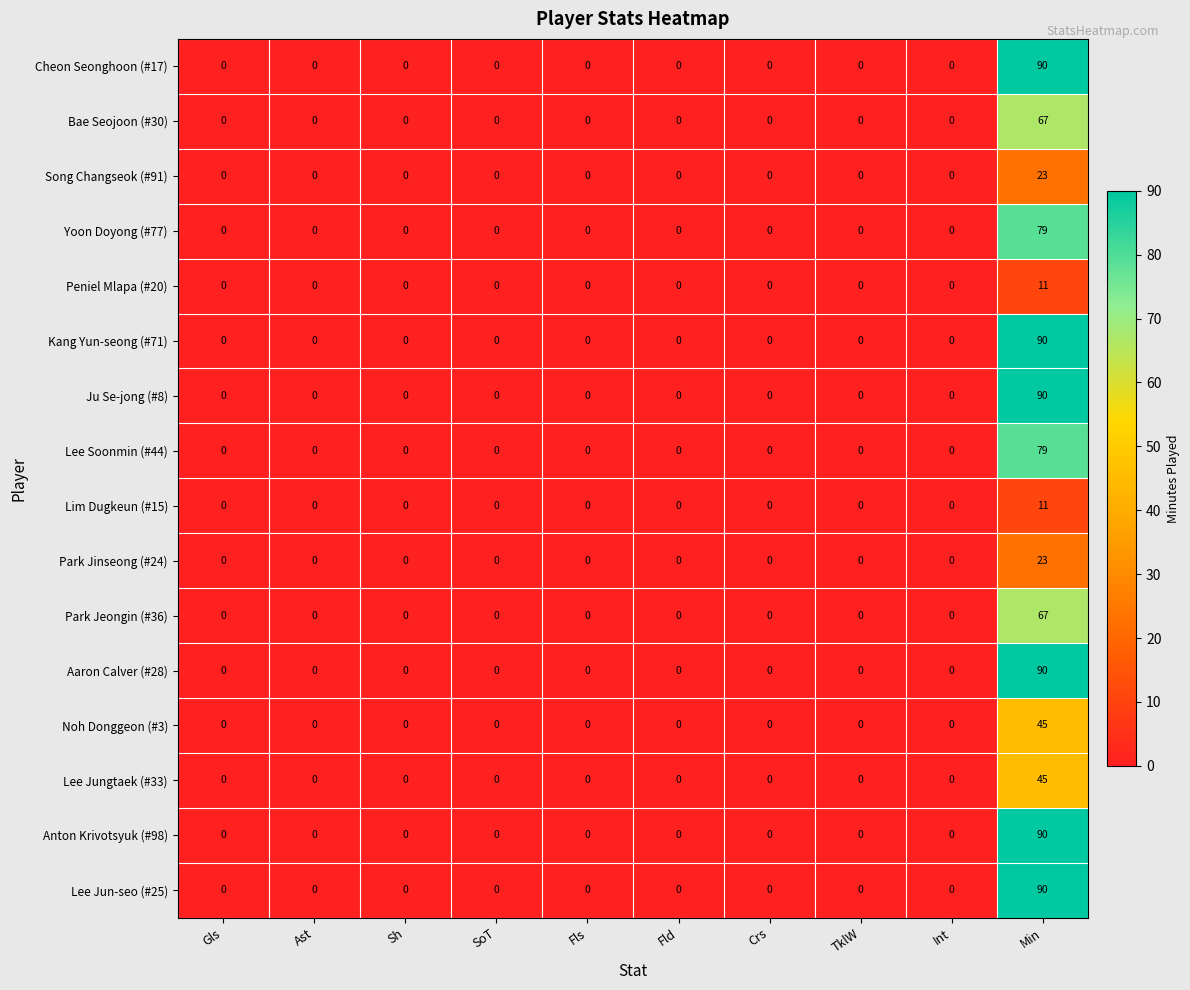

What is the maximum value shown in the chart?

90